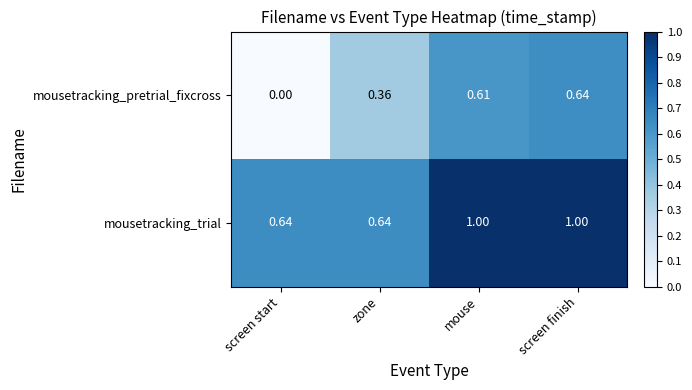

At zone, list the series in order from smallest to largest.

mousetracking_pretrial_fixcross, mousetracking_trial